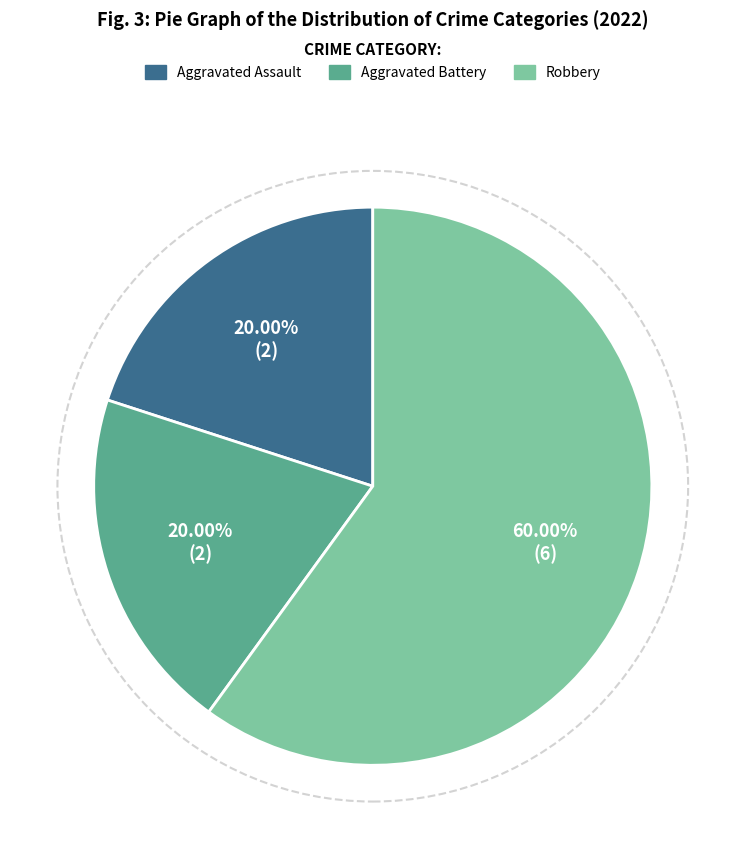

Which slice represents more than half of the pie?

Robbery